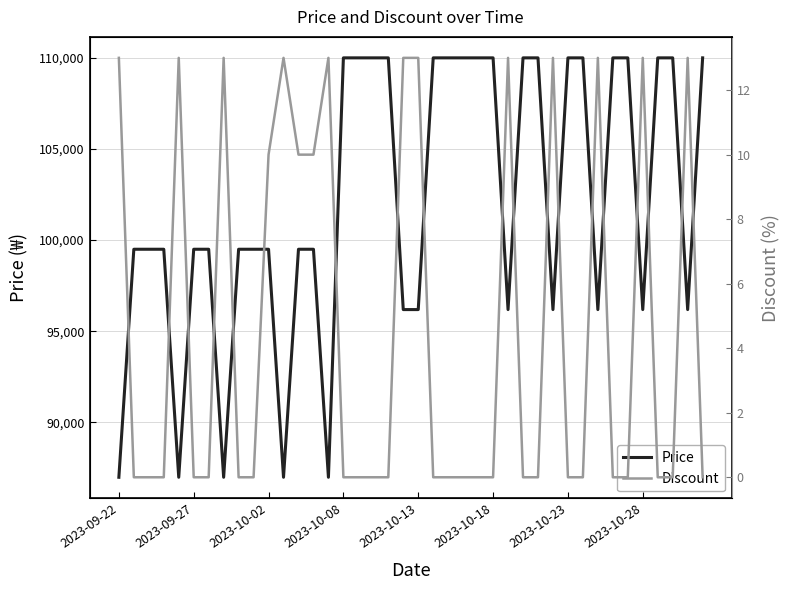

At how many categories does at least one series exceed 26582?

40